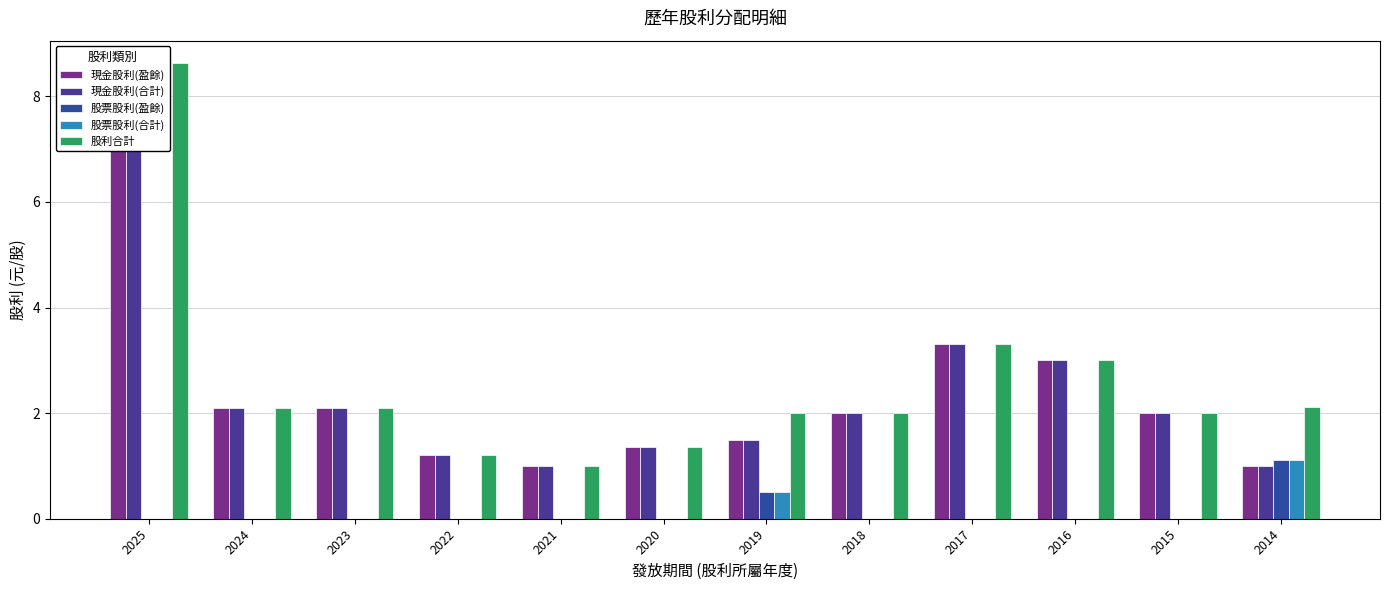

The value of 現金股利(合計) at 2020 is 2.3. True or false?

False